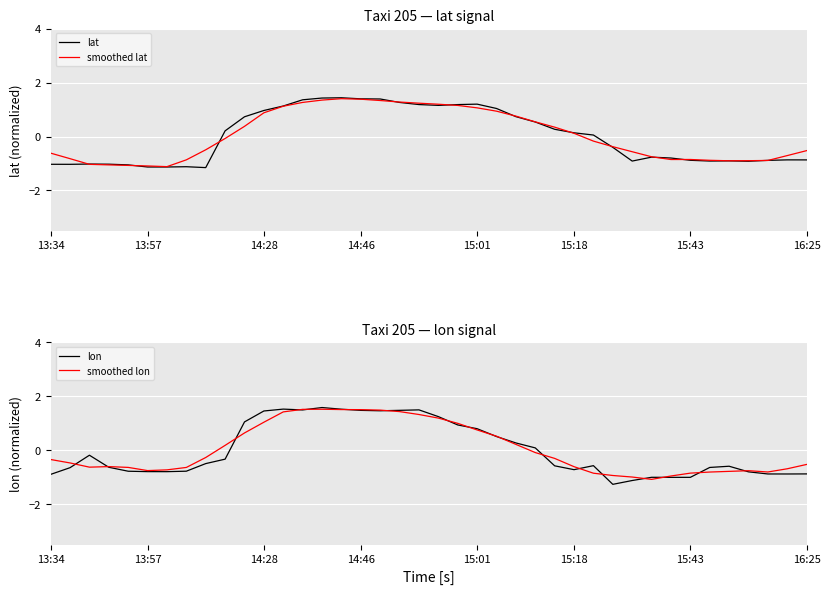

What is the difference between the maximum and minimum values in the smoothed lon series?

2.6